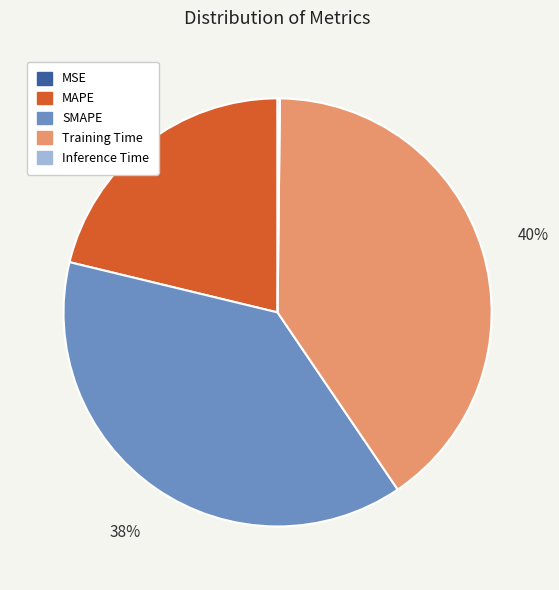

To the nearest percent, what portion does SMAPE represent?

38%